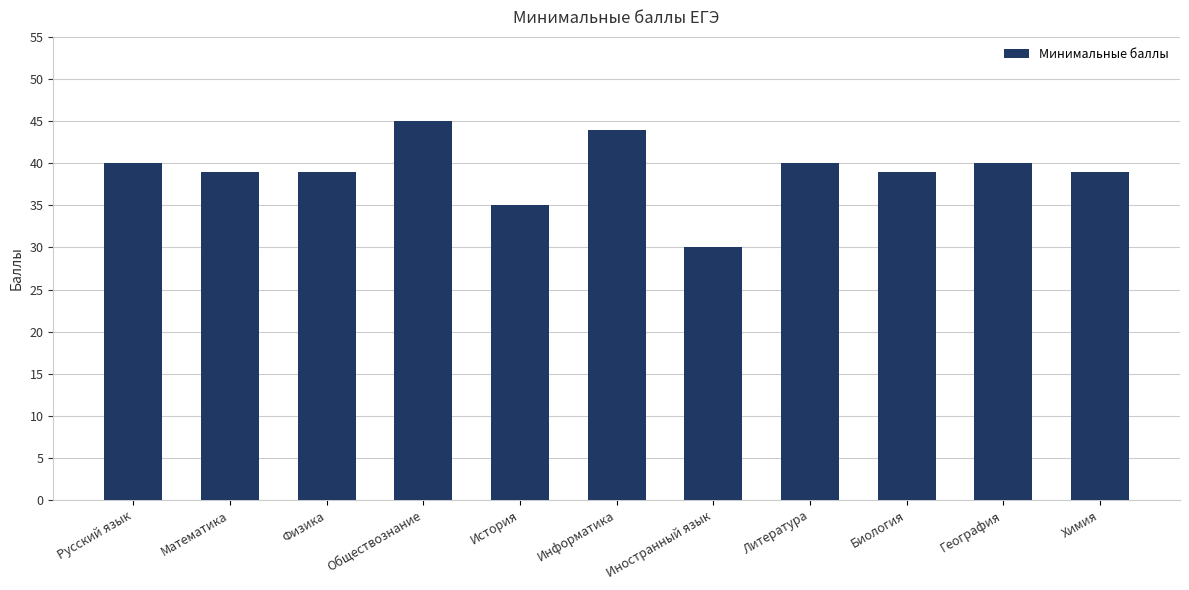

What is the difference between the maximum and minimum values?

15